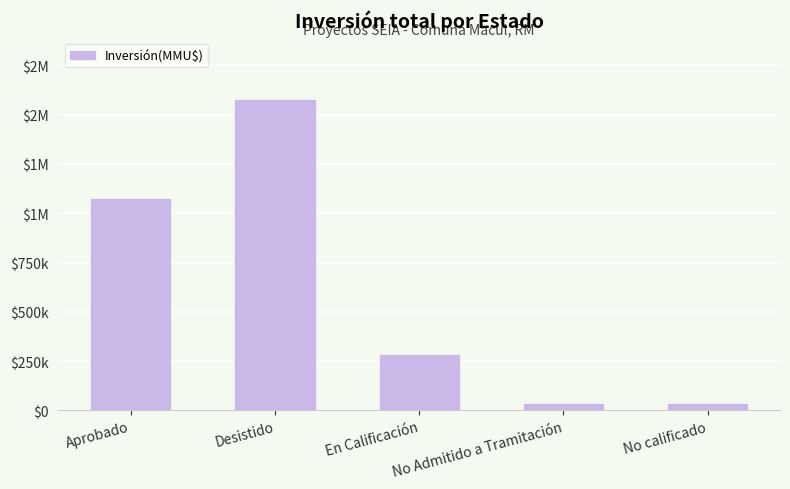

Which has a higher value, En Calificación or Aprobado?

Aprobado